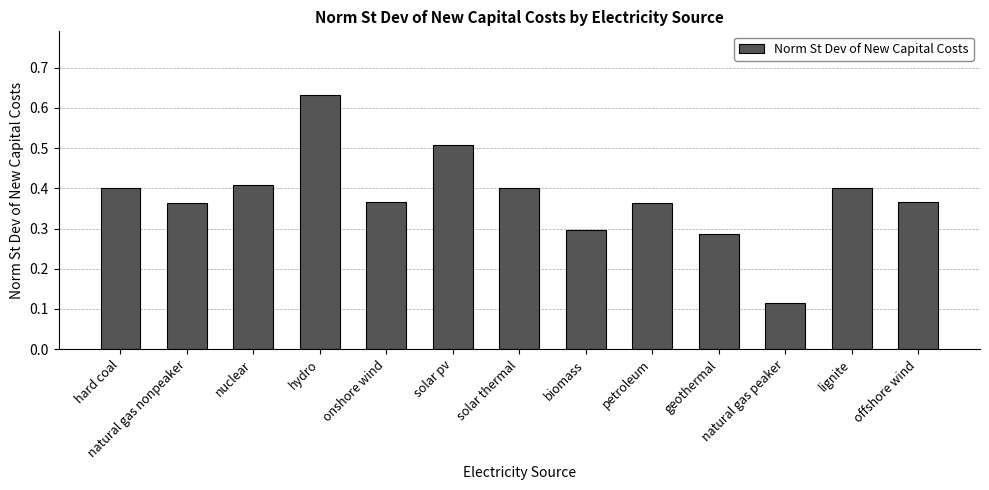

Is it true that the value at biomass is 0.1?

False